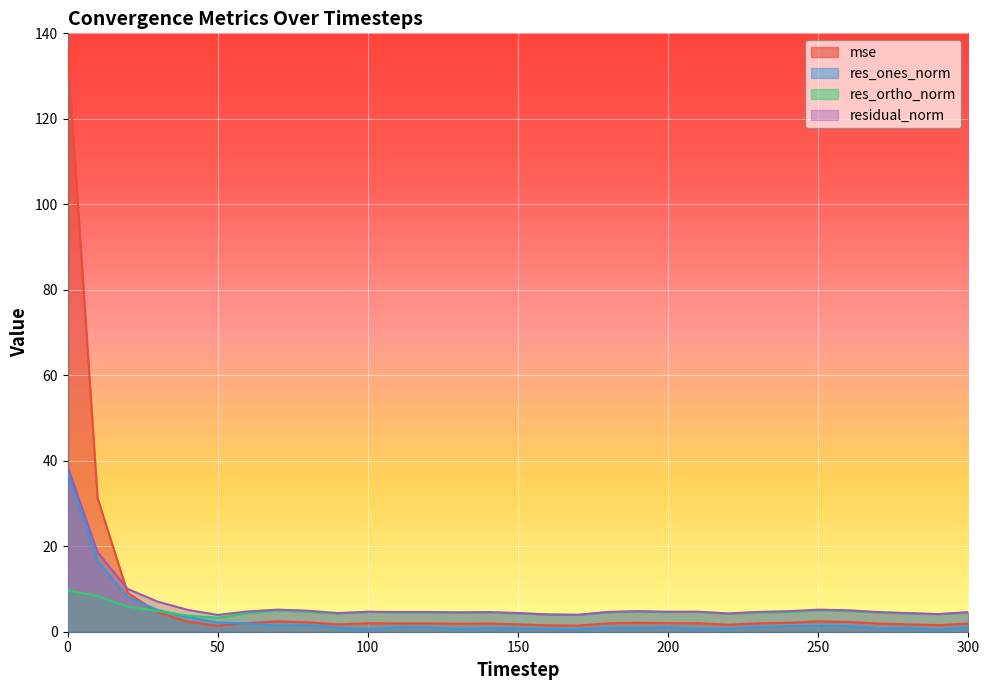

True or false: mse has a value of 2.1 at 240.

True